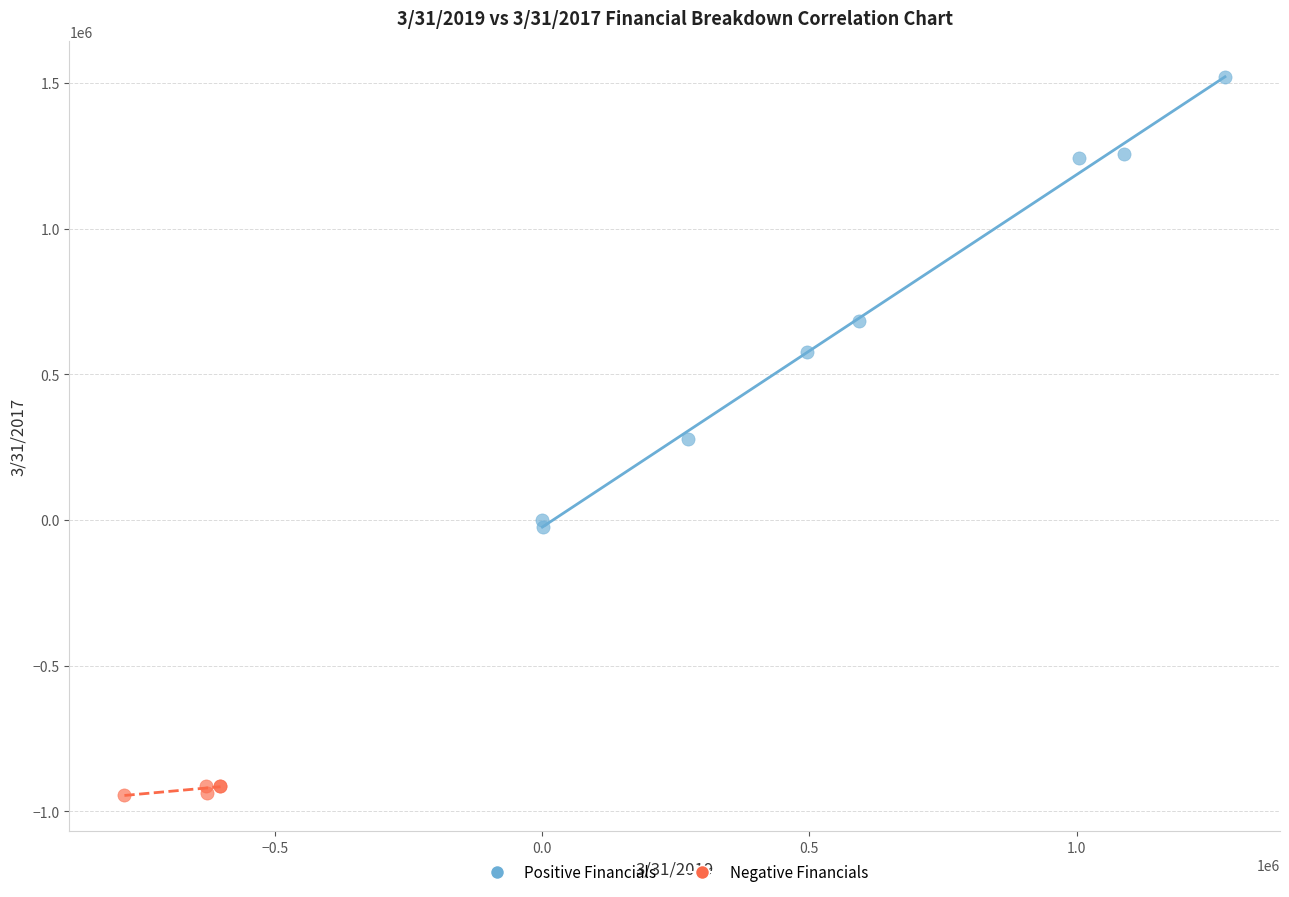

Which series has the widest spread of Y values?

Positive Financials